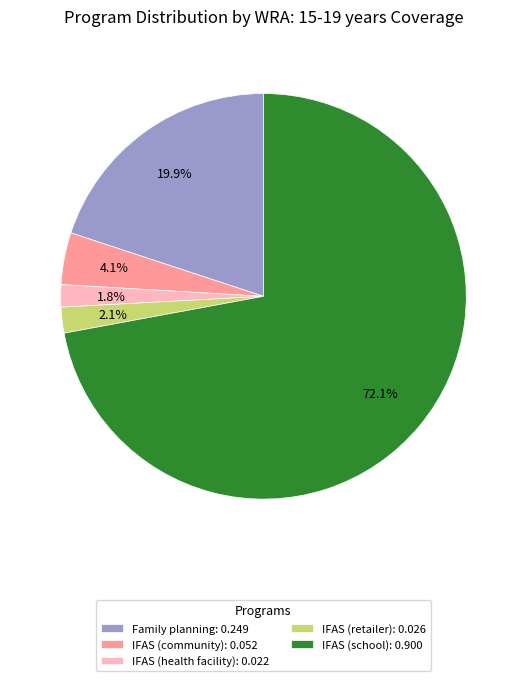

What is the largest slice in the pie chart?

IFAS (school): 0.900